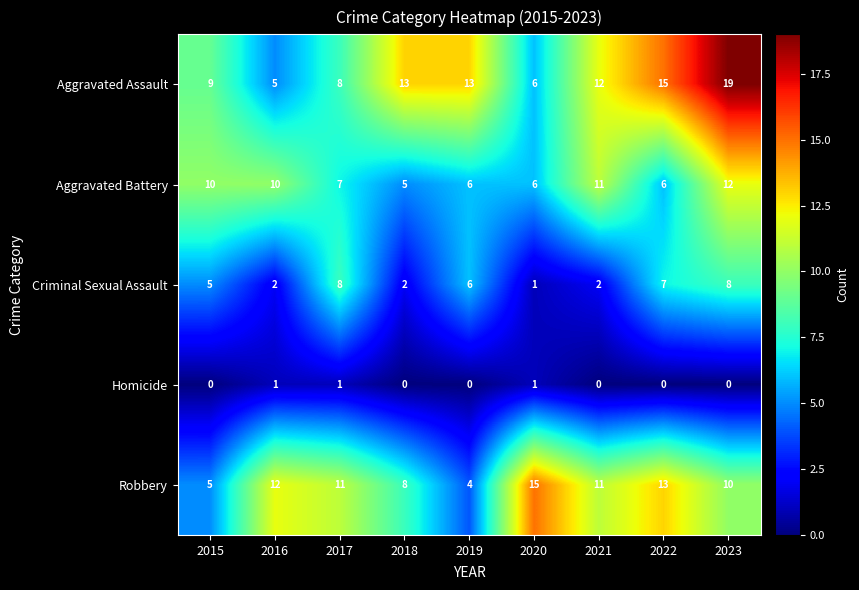

What is the difference between the maximum and minimum values in the Aggravated Assault series?

14